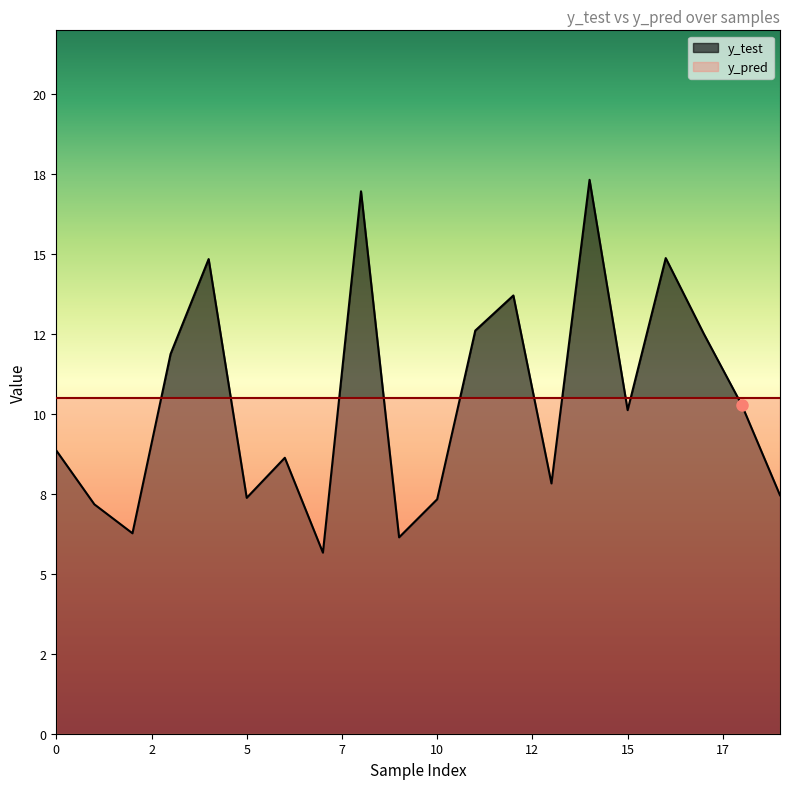

How many times do y_test and y_pred cross each other?

10